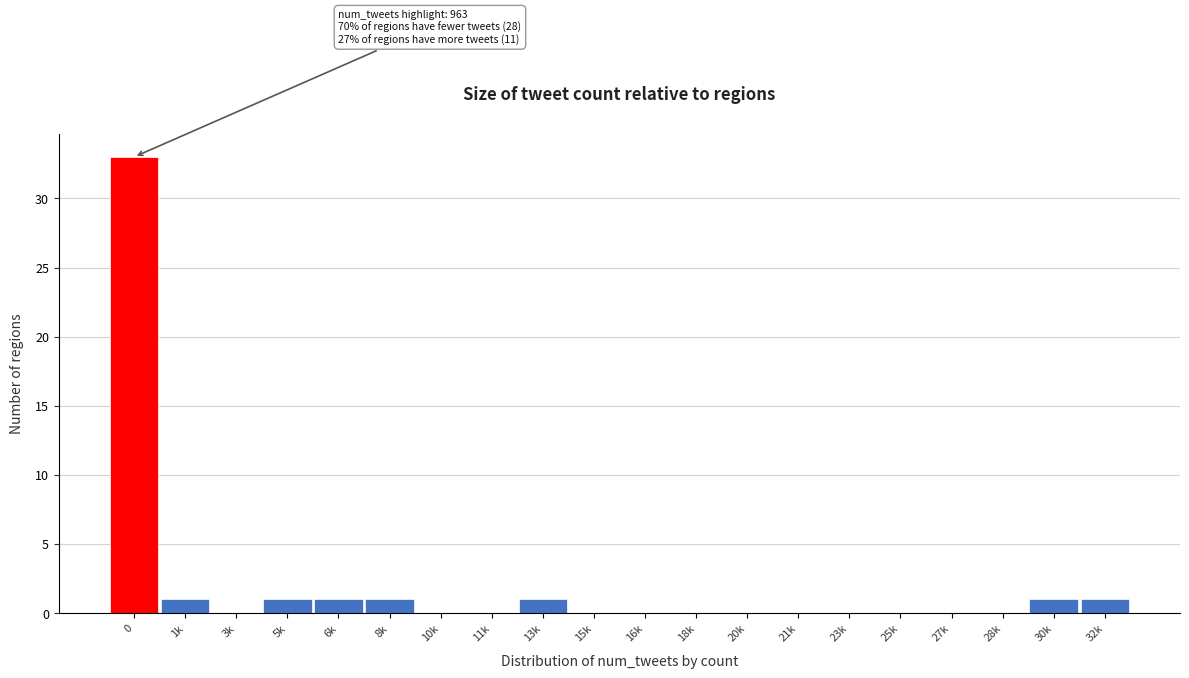

Reading right to left, list all the values displayed in this chart.

32k=1	30k=1	28k=0	27k=0	25k=0	23k=0	21k=0	20k=0	18k=0	16k=0	15k=0	13k=1	11k=0	10k=0	8k=1	6k=1	5k=1	3k=0	1k=1	0=33